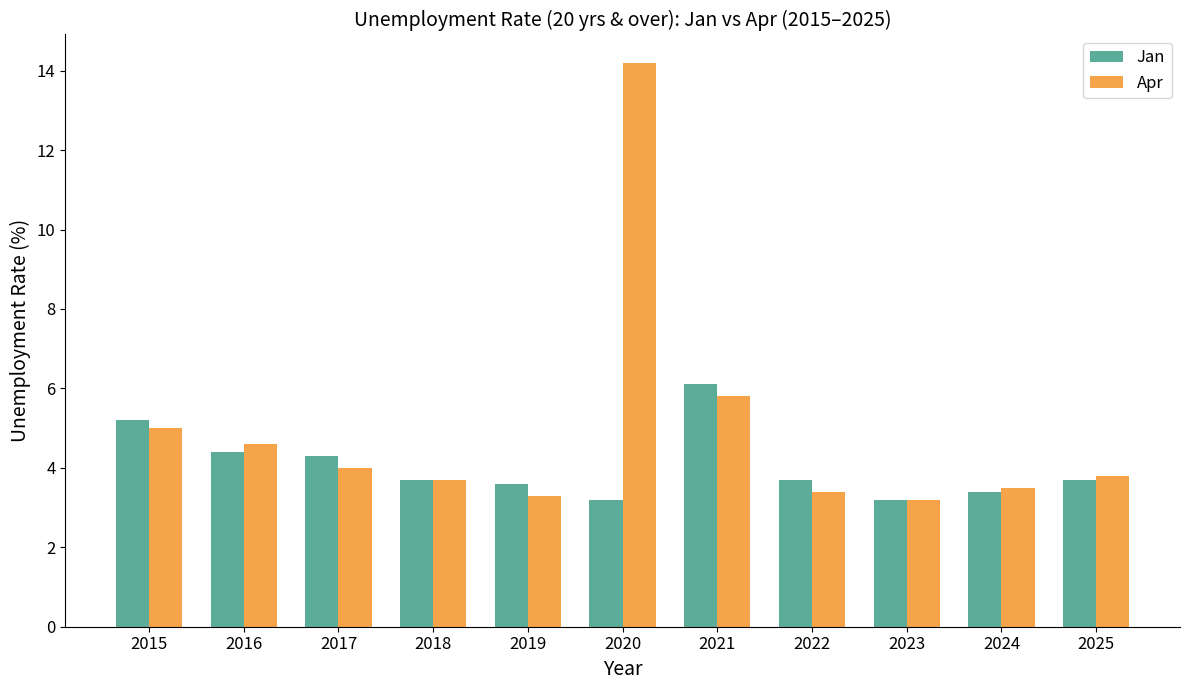

Count the number of categories in the chart.

11